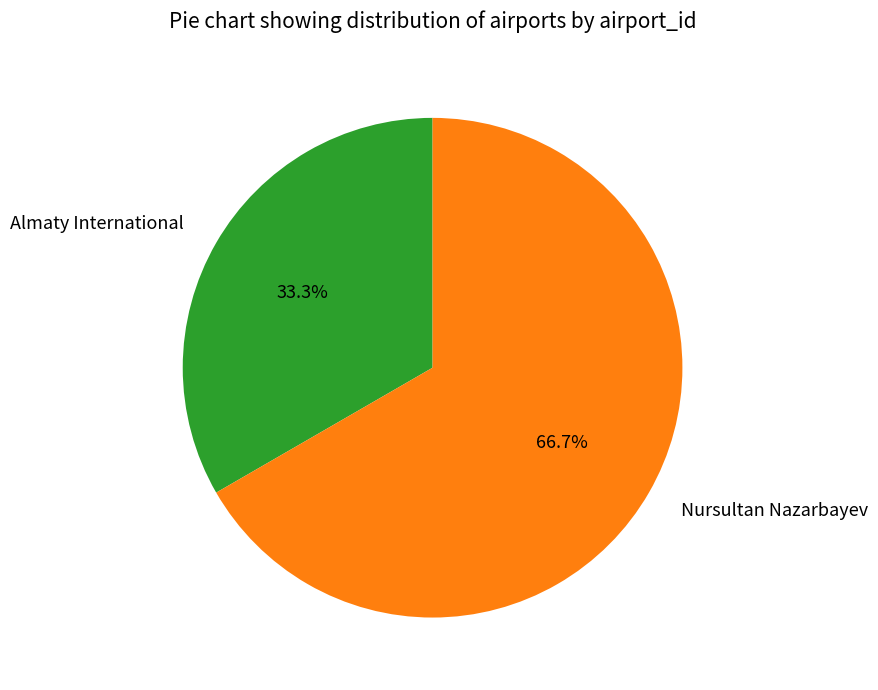

What is the total percentage of Nursultan Nazarbayev and Almaty International?

100.0%